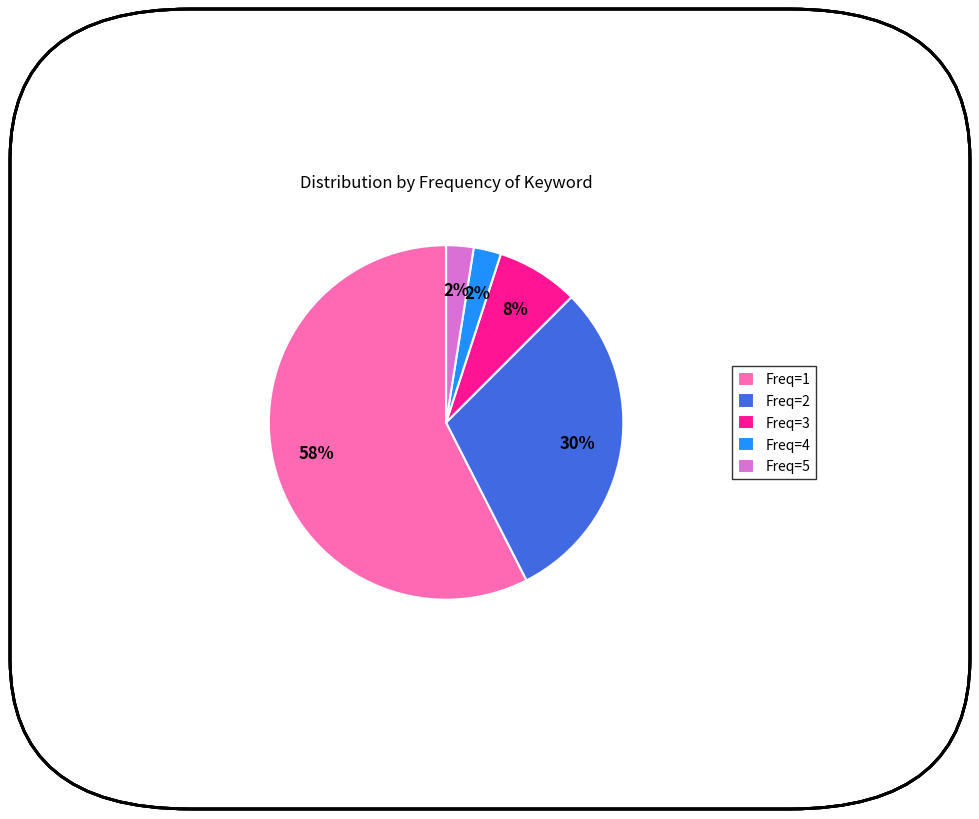

To the nearest percent, what percentage of the pie is Freq=3?

8%